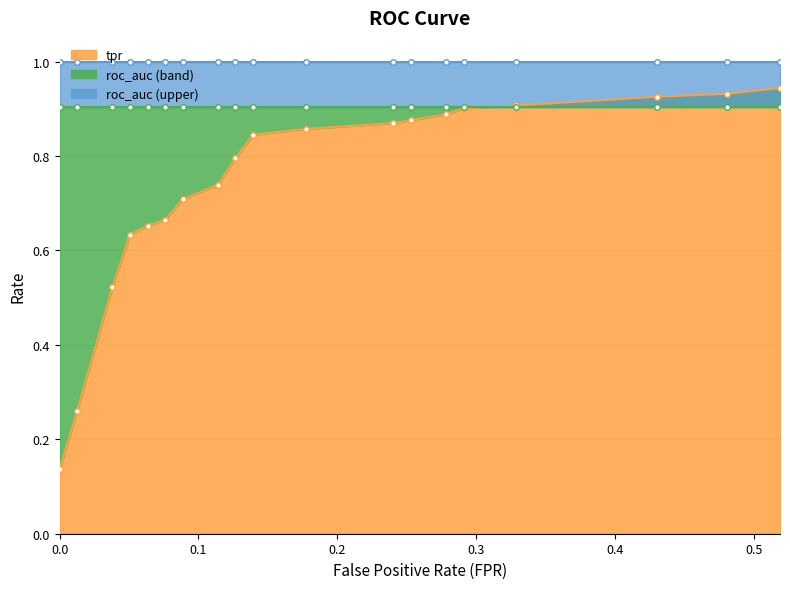

Reading right to left, extract all data points from this chart.

0.5189873417721519=0.9	0.4810126582278481=0.9	0.4303797468354431=0.9	0.3291139240506329=0.9	0.2911392405063291=0.9	0.2784810126582278=0.9	0.2531645569620253=0.9	0.2405063291139241=0.9	0.1772151898734177=0.9	0.1392405063291139=0.8	0.1265822784810127=0.8	0.1139240506329114=0.7	0.08860759493670886=0.7	0.0759493670886076=0.7	0.06329113924050633=0.7	0.05063291139240506=0.6	0.0379746835443038=0.5	0.01265822784810127=0.3	0.0=0.1